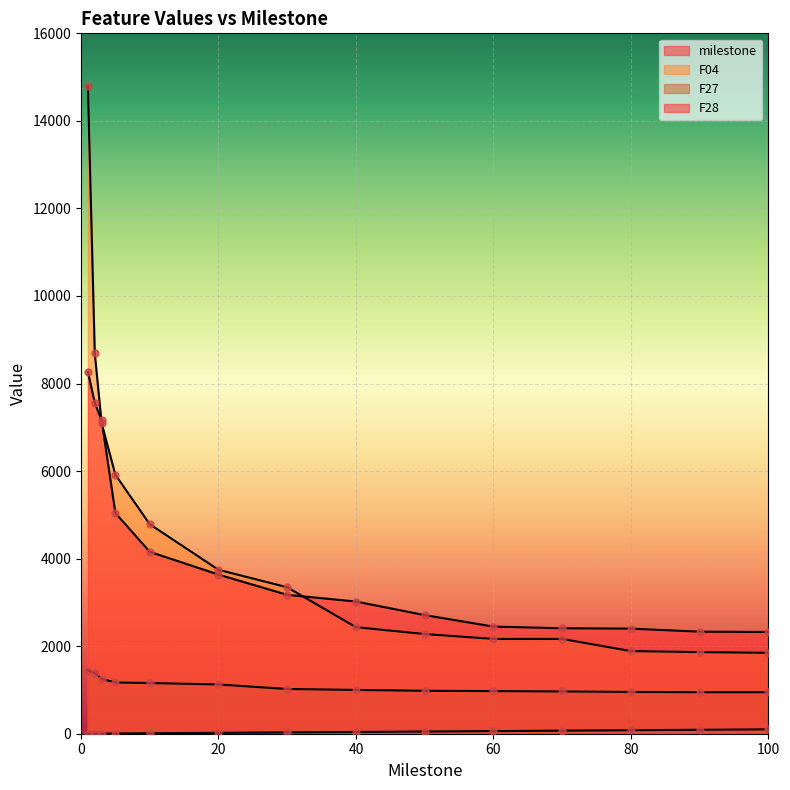

Which series contains the highest Y value?

F04